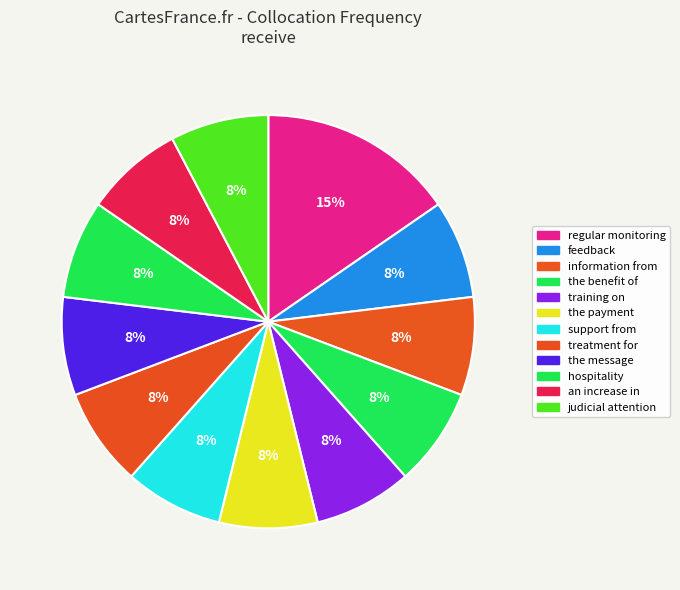

To the nearest percent, what is the combined percentage of the payment and the message?

15%